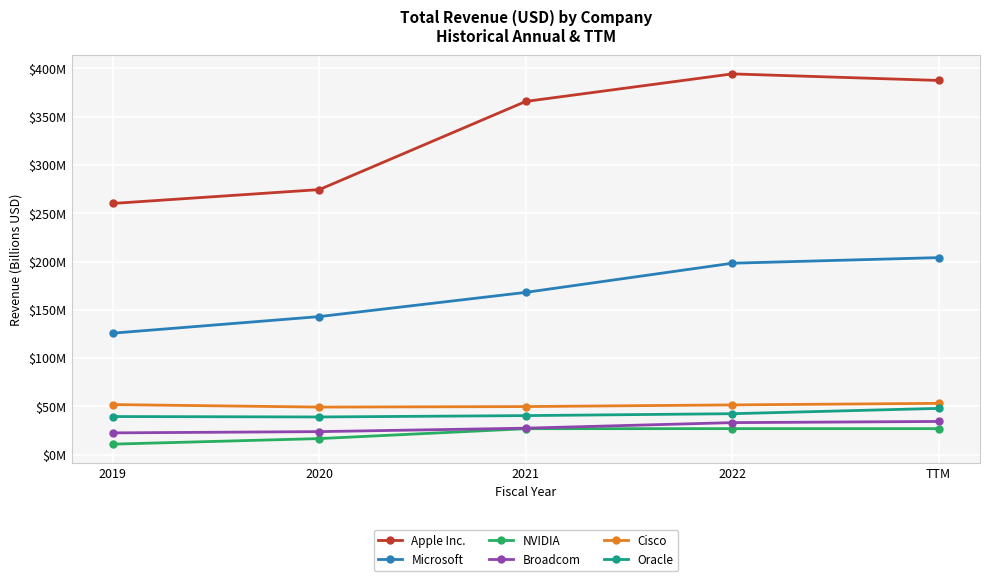

At which label does Oracle reach its peak?

TTM